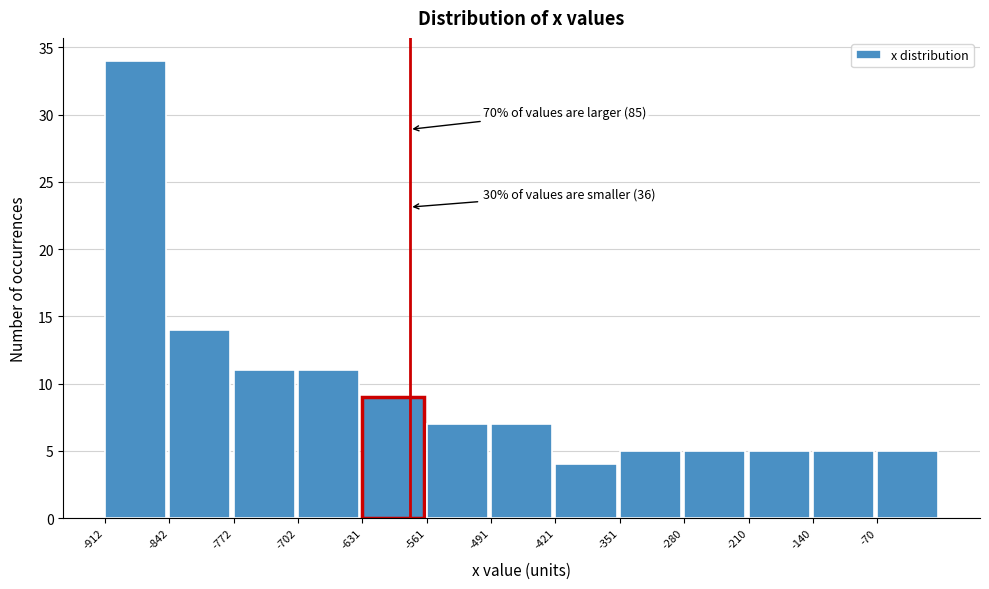

Which range on the x-axis has the tallest bar?

-910 to -840